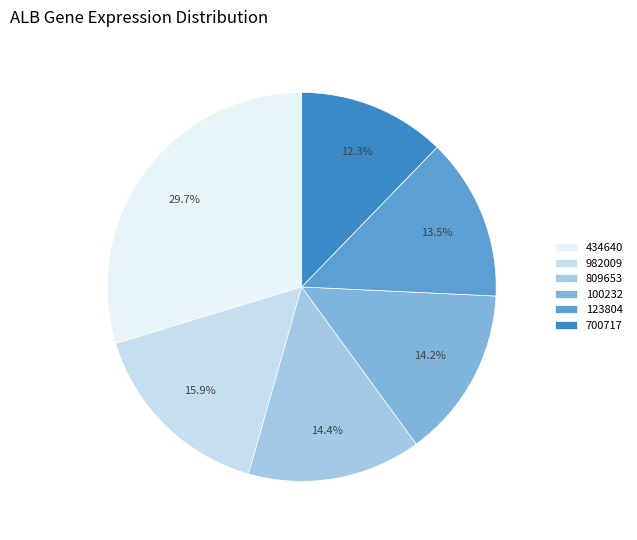

Which category has the smallest portion of the pie?

700717